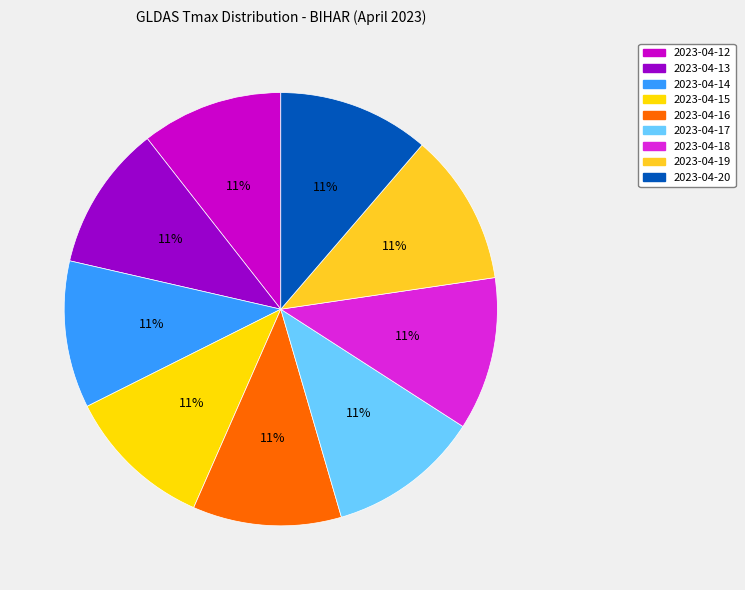

What is the change in value from 2023-04-12 to 2023-04-14?

+1.6